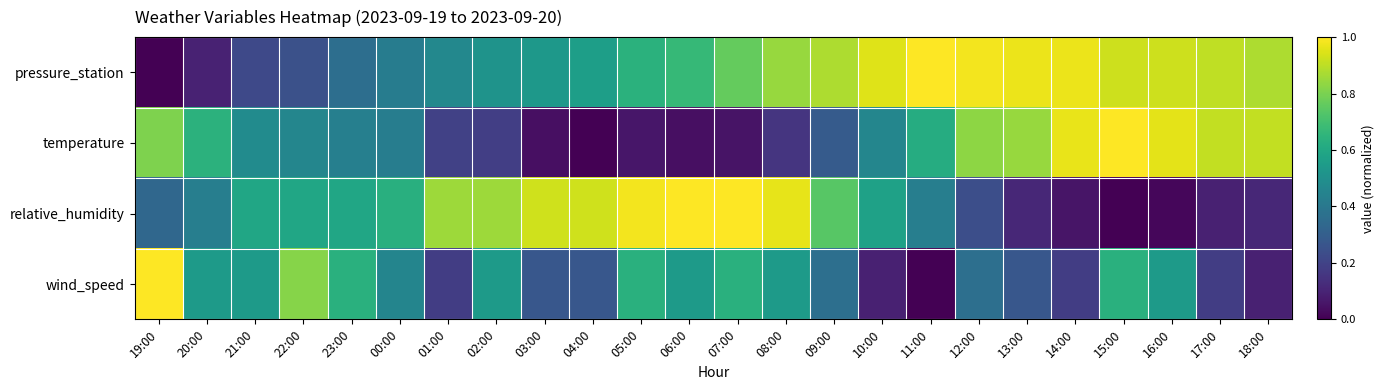

Reading left to right, transcribe all the data shown in this chart.

pressure_station: 19:00=0.0	20:00=0.1	21:00=0.2	22:00=0.2	23:00=0.4	00:00=0.4	01:00=0.5	02:00=0.5	03:00=0.5	04:00=0.6	05:00=0.6	06:00=0.7	07:00=0.8	08:00=0.8	09:00=0.9	10:00=1.0	11:00=1.0	12:00=1.0	13:00=1.0	14:00=1.0	15:00=0.9	16:00=0.9	17:00=0.9	18:00=0.9
temperature: 19:00=0.8	20:00=0.6	21:00=0.5	22:00=0.5	23:00=0.4	00:00=0.4	01:00=0.2	02:00=0.2	03:00=0.0	04:00=0.0	05:00=0.1	06:00=0.0	07:00=0.1	08:00=0.2	09:00=0.3	10:00=0.5	11:00=0.6	12:00=0.8	13:00=0.8	14:00=1.0	15:00=1.0	16:00=1.0	17:00=0.9	18:00=0.9
relative_humidity: 19:00=0.3	20:00=0.4	21:00=0.6	22:00=0.6	23:00=0.6	00:00=0.6	01:00=0.9	02:00=0.9	03:00=0.9	04:00=0.9	05:00=1.0	06:00=1.0	07:00=1.0	08:00=1.0	09:00=0.7	10:00=0.6	11:00=0.4	12:00=0.2	13:00=0.1	14:00=0.1	15:00=0.0	16:00=0.0	17:00=0.1	18:00=0.1
wind_speed: 19:00=1.0	20:00=0.5	21:00=0.5	22:00=0.8	23:00=0.6	00:00=0.5	01:00=0.2	02:00=0.5	03:00=0.3	04:00=0.3	05:00=0.6	06:00=0.5	07:00=0.6	08:00=0.5	09:00=0.4	10:00=0.1	11:00=0.0	12:00=0.4	13:00=0.3	14:00=0.2	15:00=0.6	16:00=0.5	17:00=0.2	18:00=0.1